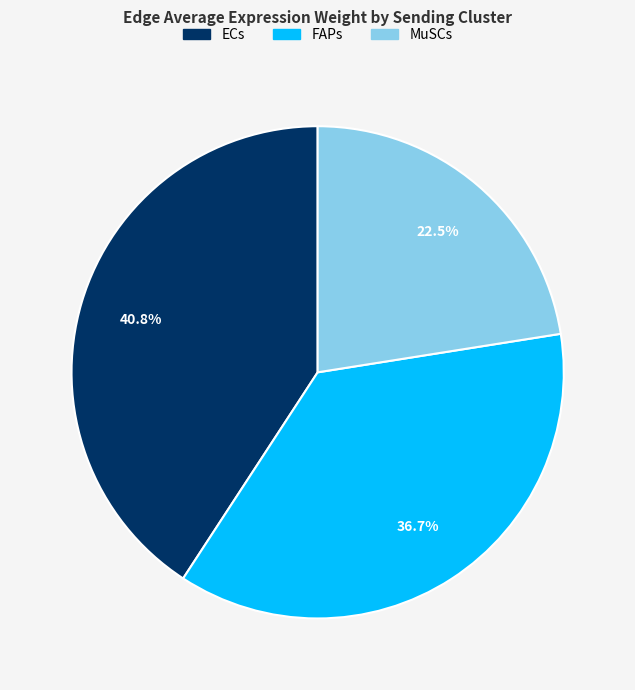

Does FAPs account for over 50% of the chart?

No